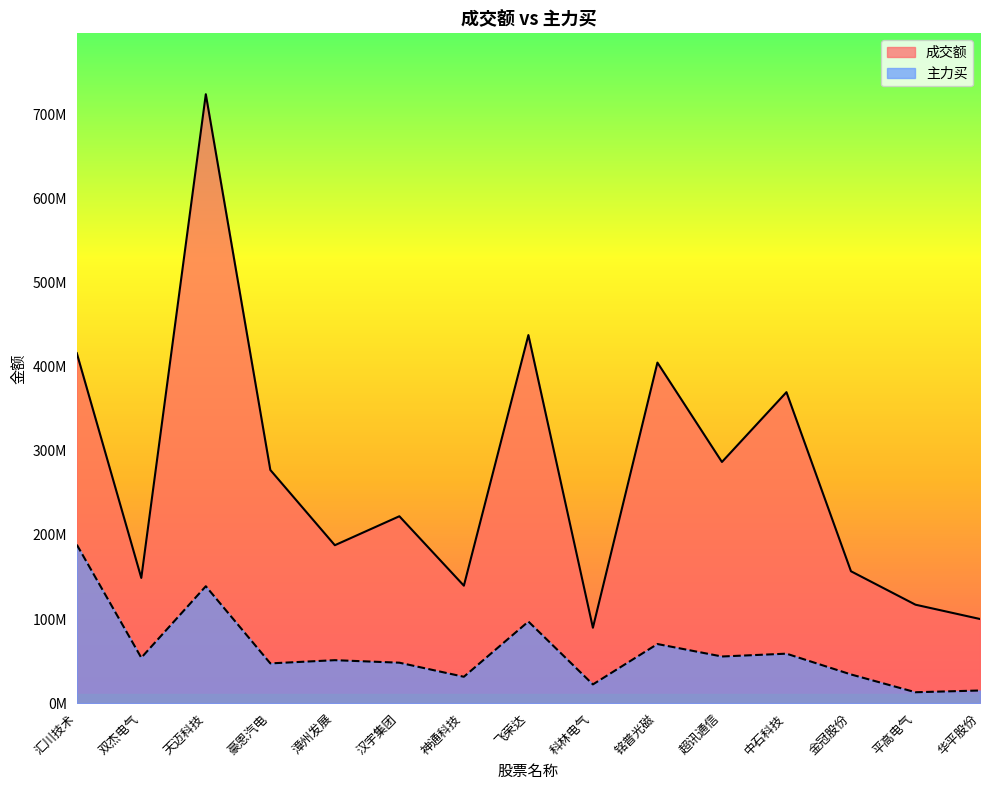

What is the total value across all series at 飞荣达?

534571356